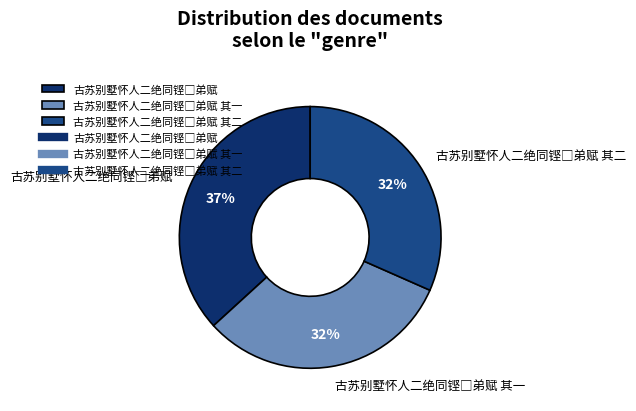

Is there any slice that represents more than half of the pie?

No